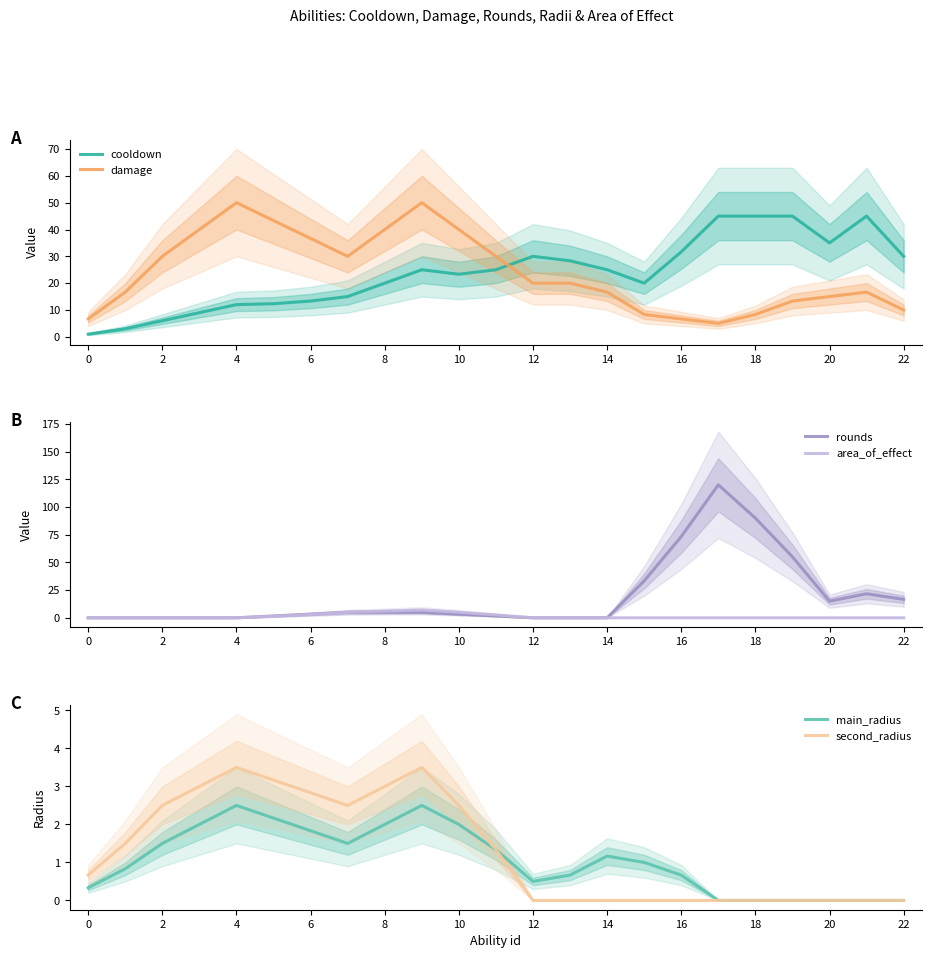

What is the label of the 2nd point from the right?

21